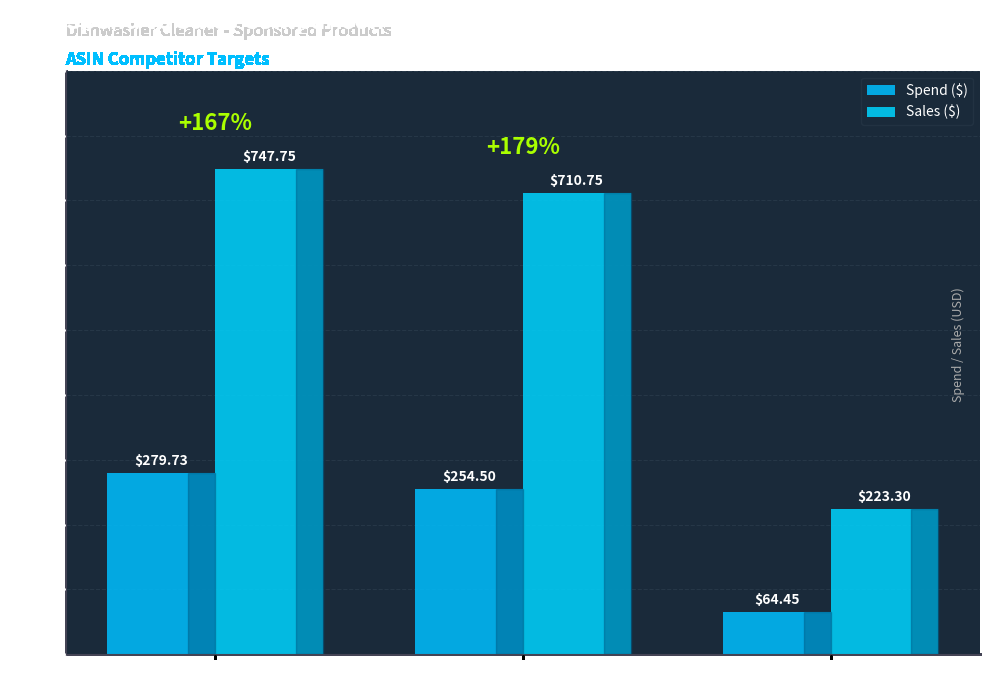

The value of Spend ($) at B002R0DXQE is 342.2. True or false?

False